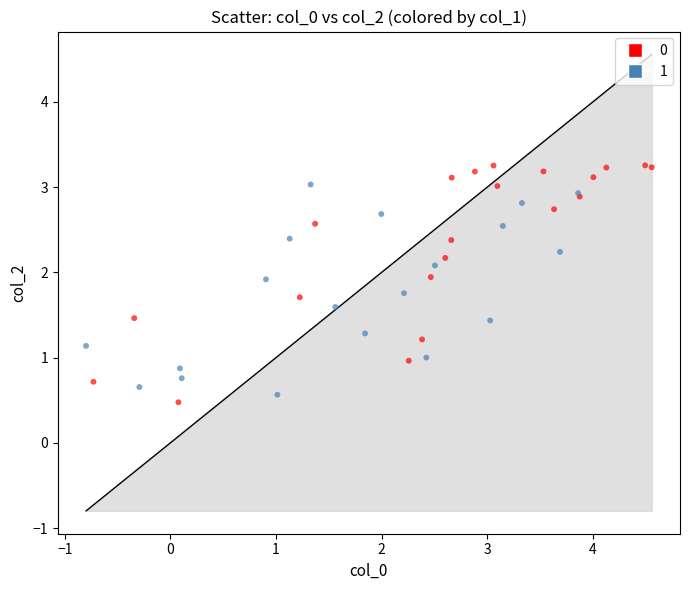

Which series contains the lowest Y value?

0